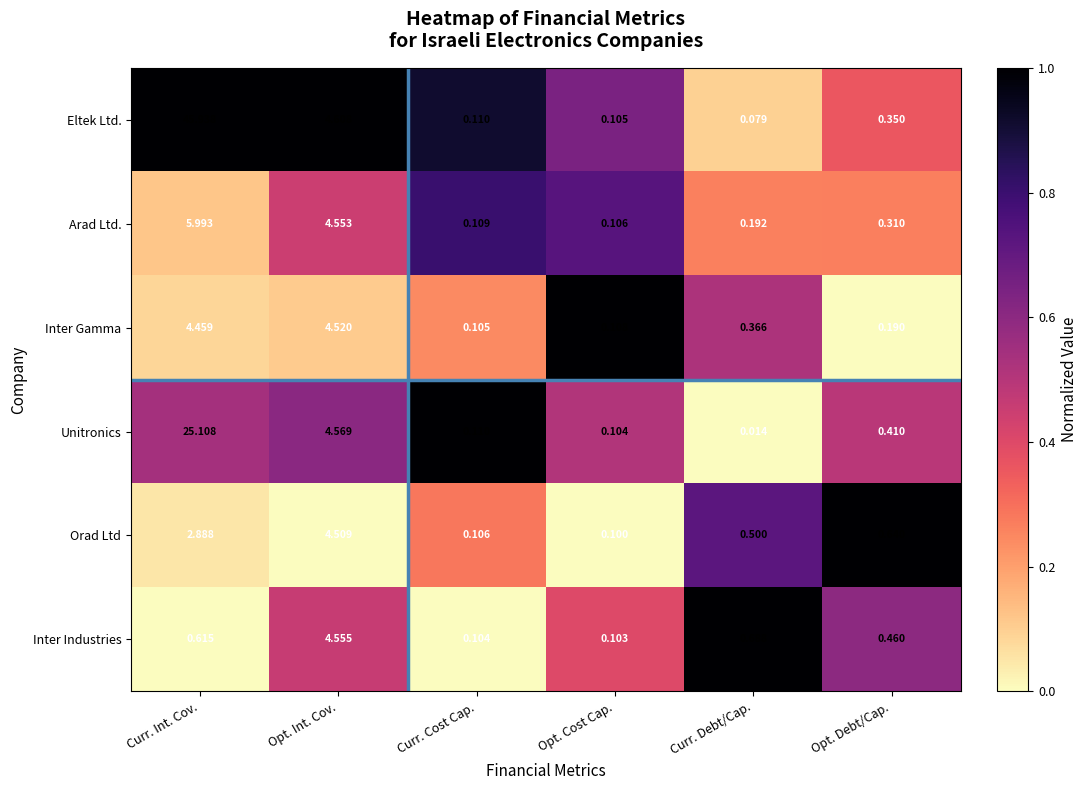

Rank the series by their maximum value, from highest to lowest.

Eltek Ltd., Unitronics, Arad Ltd., Inter Industries, Inter Gamma, Orad Ltd